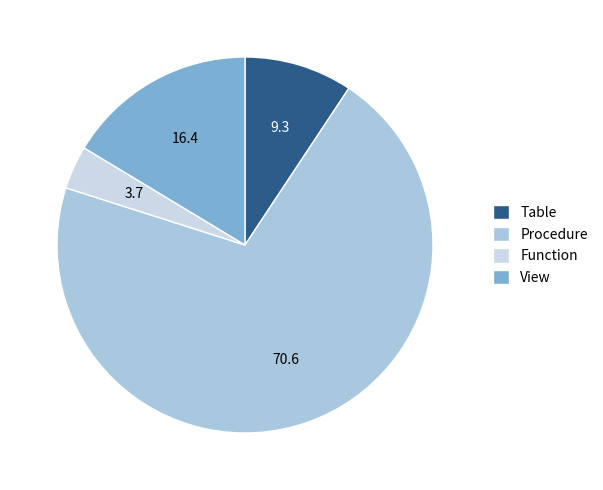

Which category accounts for the majority?

Procedure